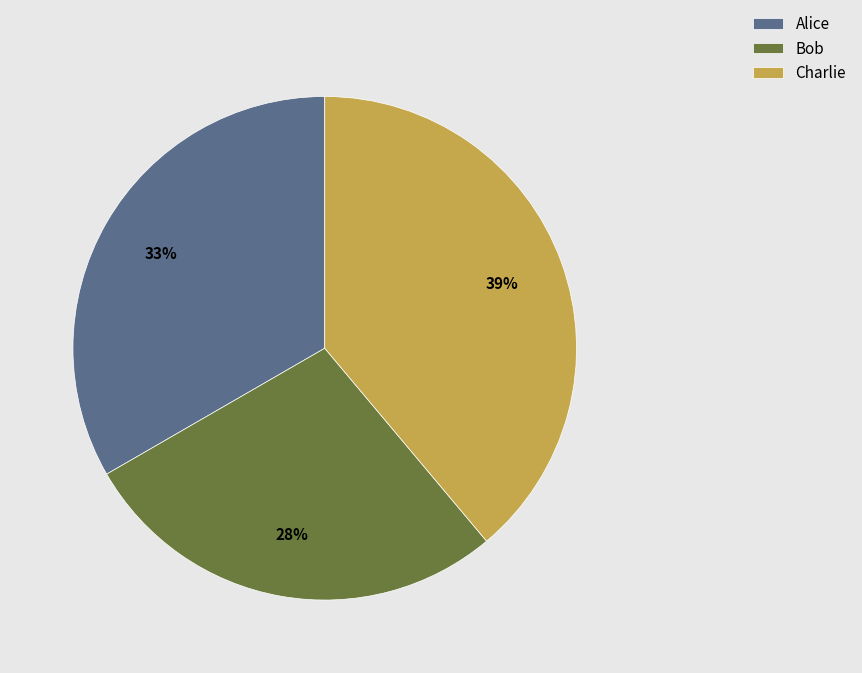

Approximately how many times larger is the value at Charlie compared to Bob?

1.4